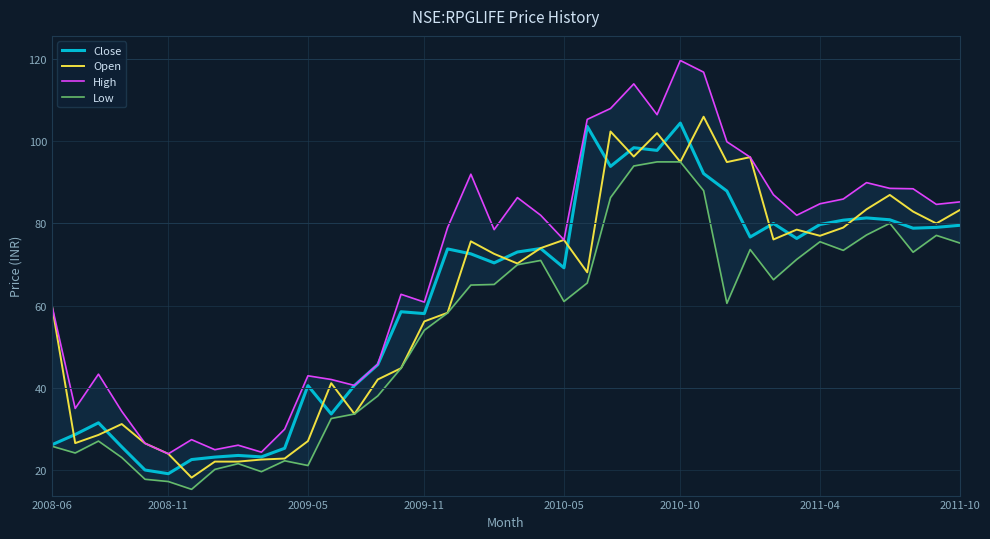

What is the sum of all Open values?

2463.2